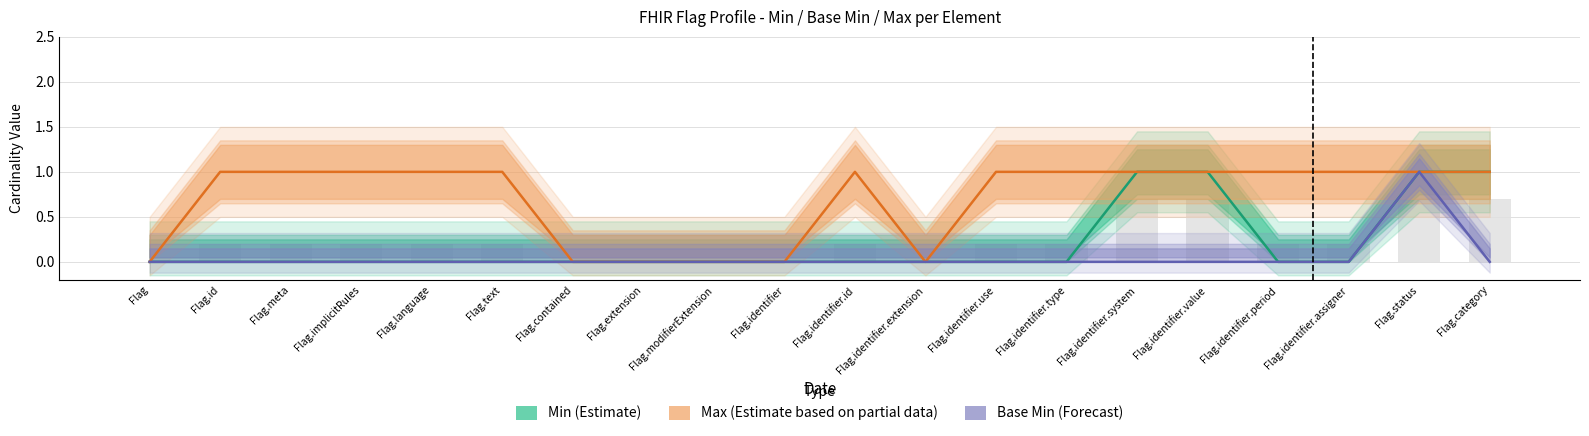

Between Flag.implicitRules and Flag.identifier.value, which series saw the biggest shift?

Min (Estimate)